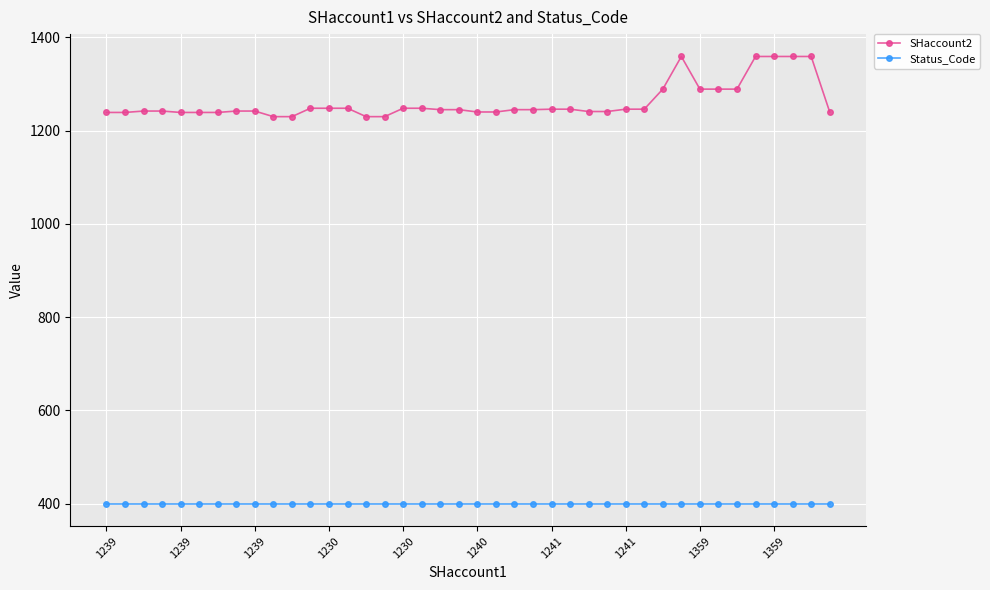

True or false: SHaccount2 and Status_Code cross at least once.

False